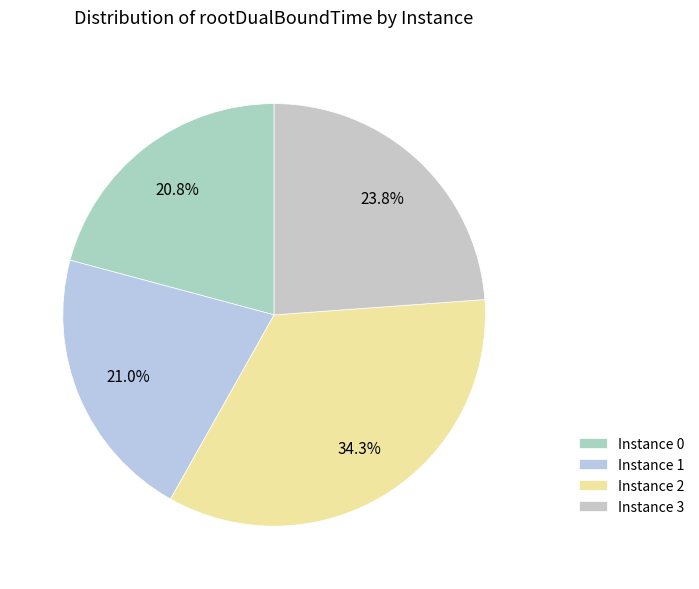

Count the number of slices in the pie.

4